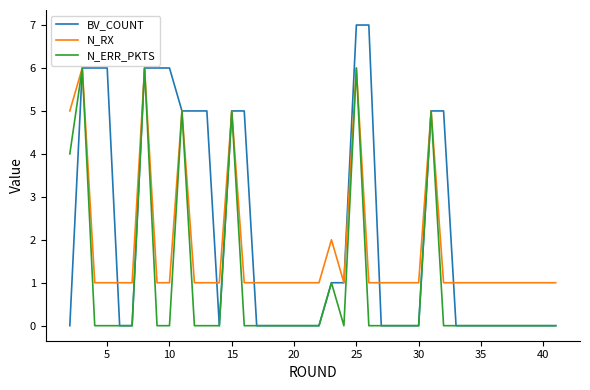

What are all the series names shown in the legend?

BV_COUNT, N_RX, N_ERR_PKTS